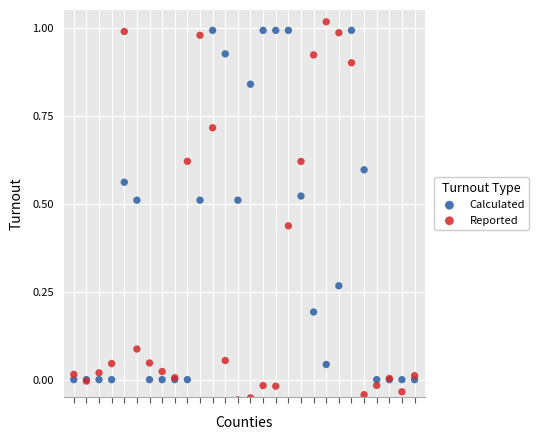

Which series contains the lowest Y value?

Reported